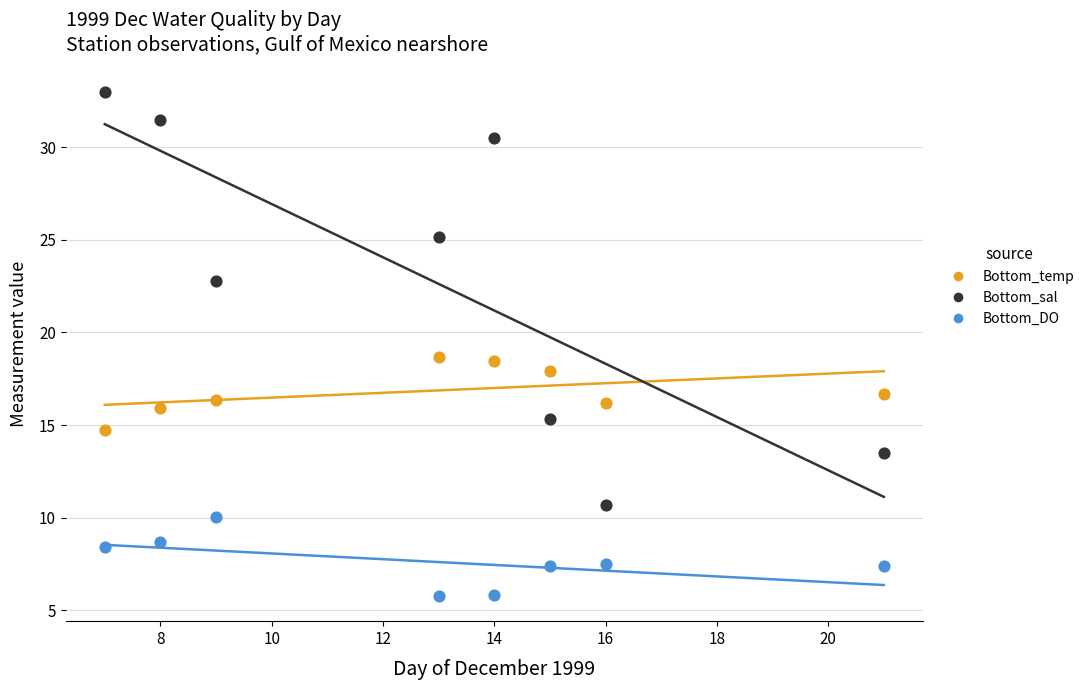

Which series reaches the minimum Y coordinate?

Bottom_DO